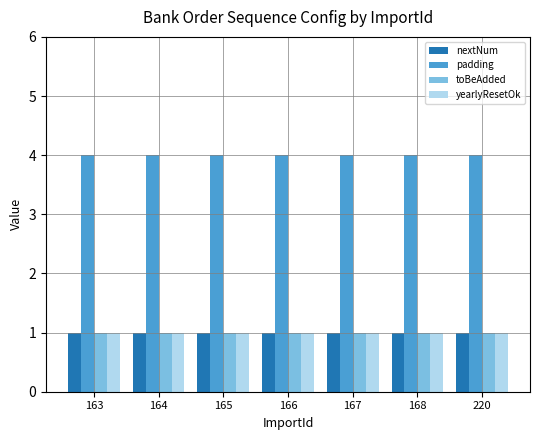

What is the maximum value for toBeAdded?

1